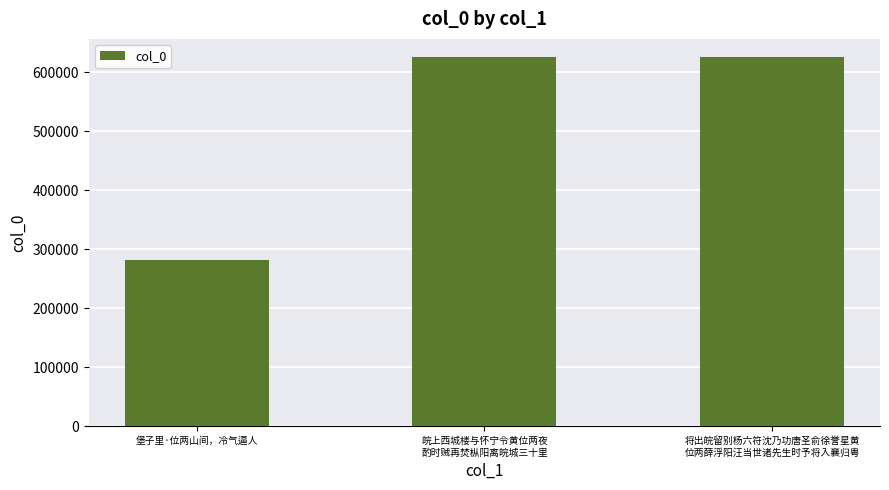

What is the average value?

510780